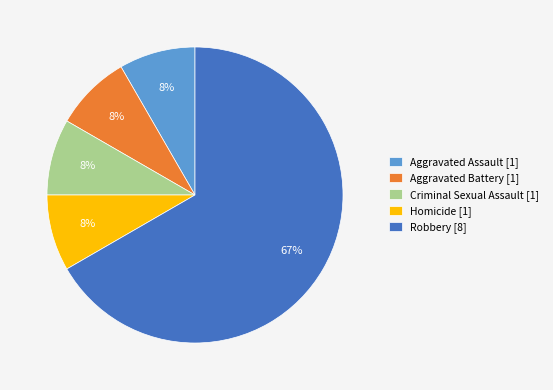

Between Robbery [8] and Homicide [1], which is larger?

Robbery [8]